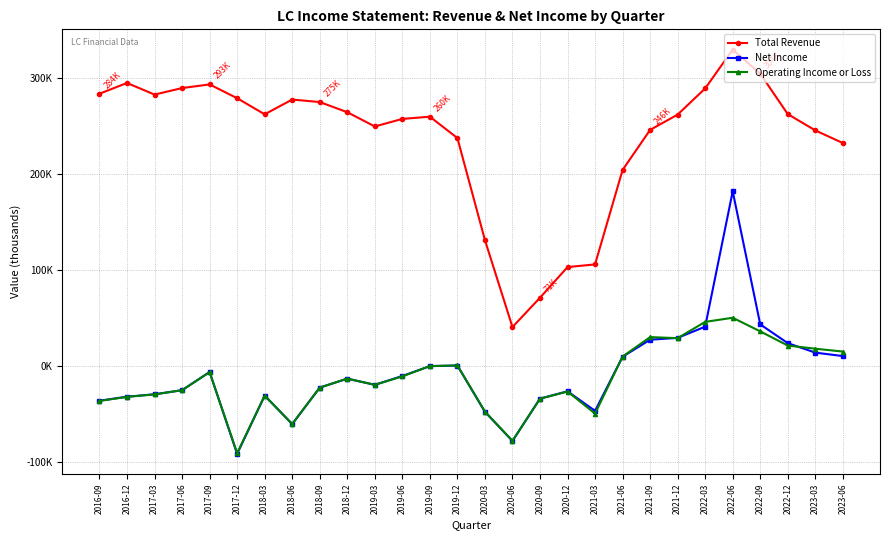

Is it true that Operating Income or Loss equals 300 at 2019-12?

True